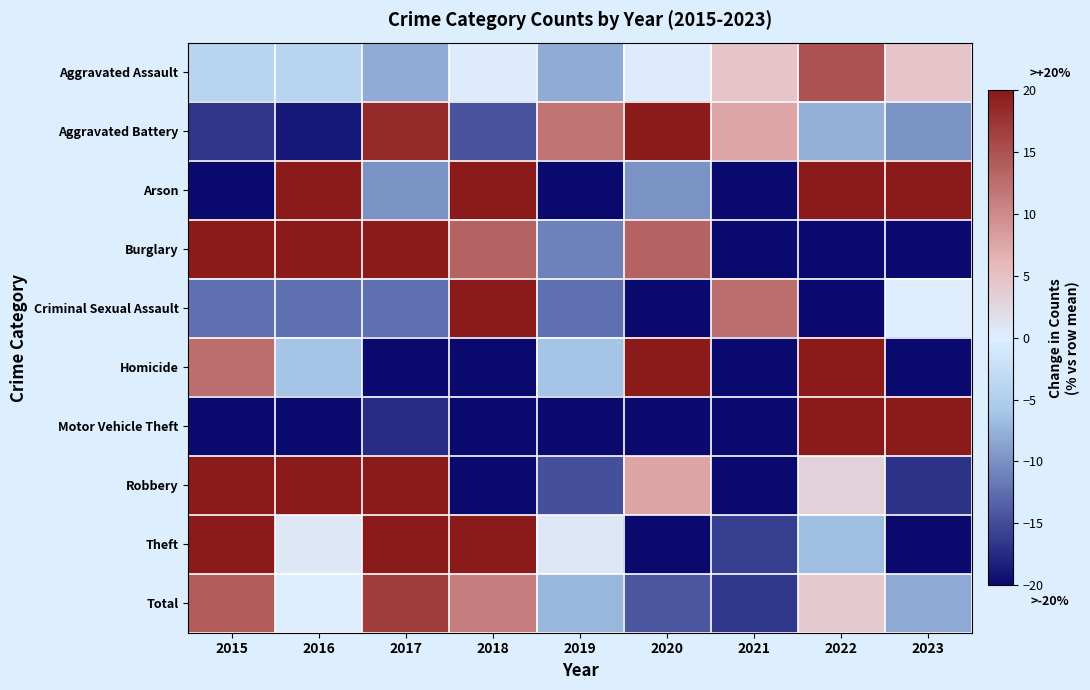

How many data points does each series have?

9